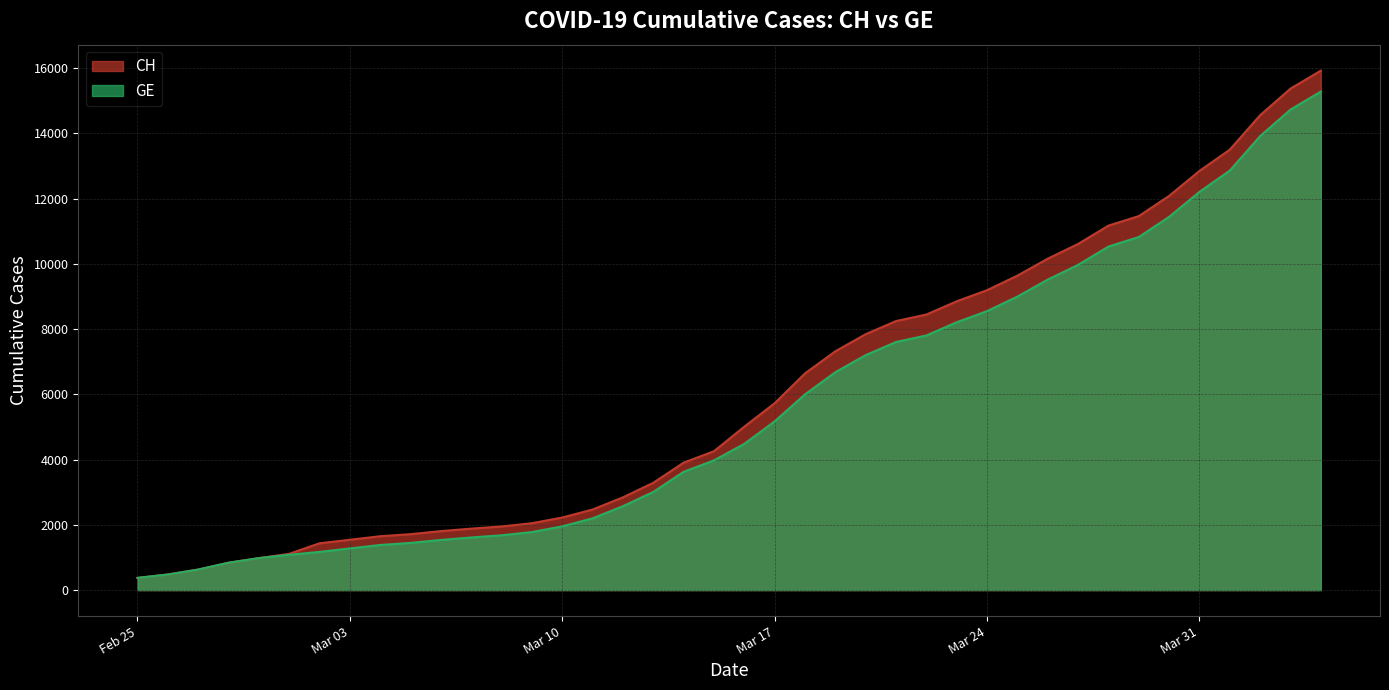

What is the highest value of the CH series?

15926